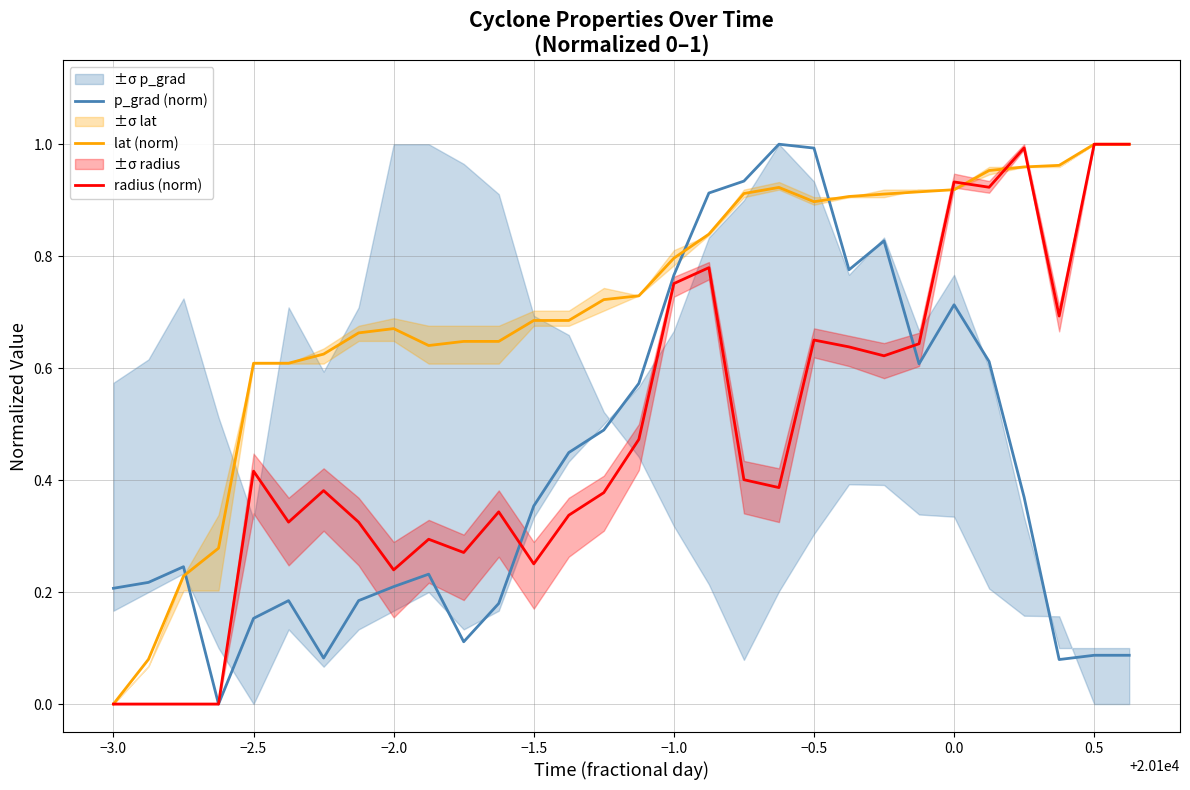

Is this an area chart (filled region under the line)?

No